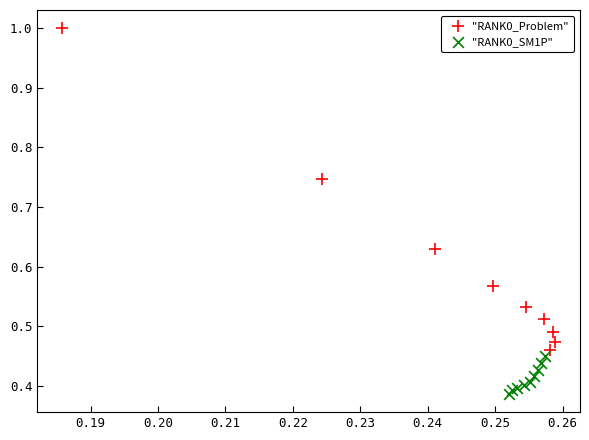

Which series has the largest Y range (max minus min)?

"RANK0_Problem"